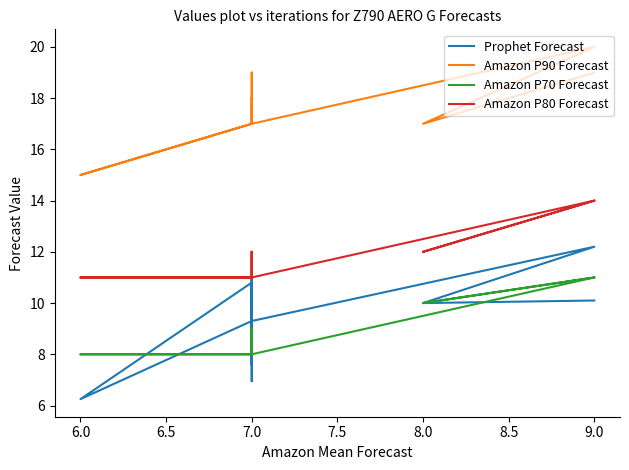

Is the value of Prophet Forecast at 7.0 greater than the value of Amazon P80 Forecast at 7.0?

No